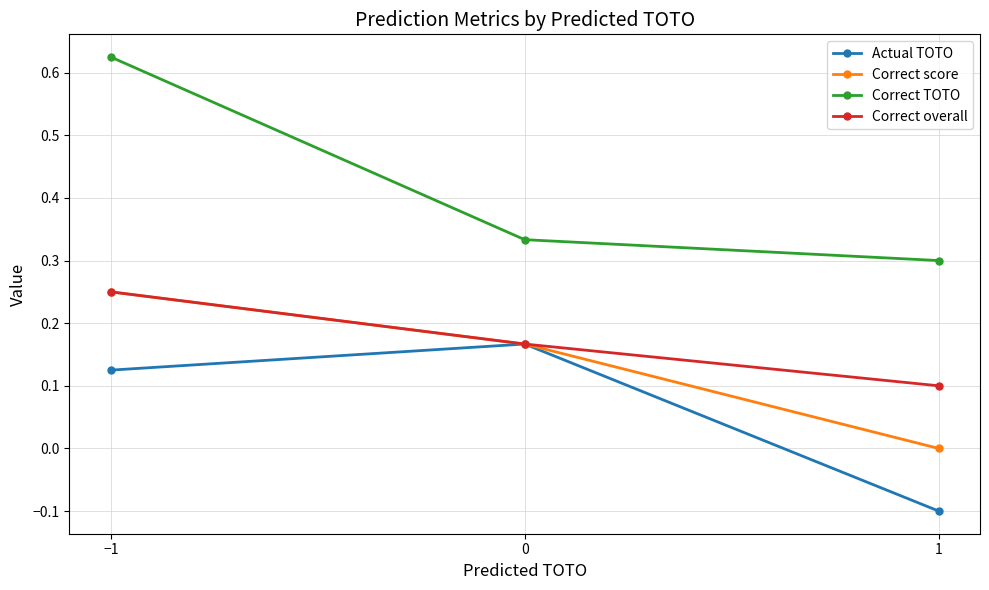

What are all the series names shown in the legend?

Actual TOTO, Correct score, Correct TOTO, Correct overall